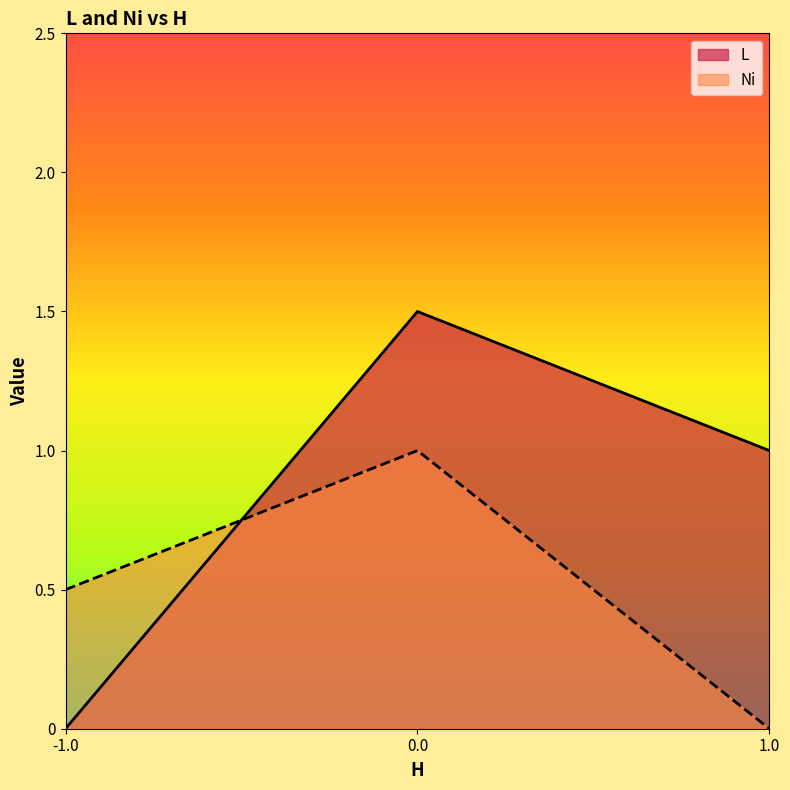

Reading left to right, transcribe all the data shown in this chart.

L: 0.0	1.5	1.0
Ni: 0.5	1.0	0.0